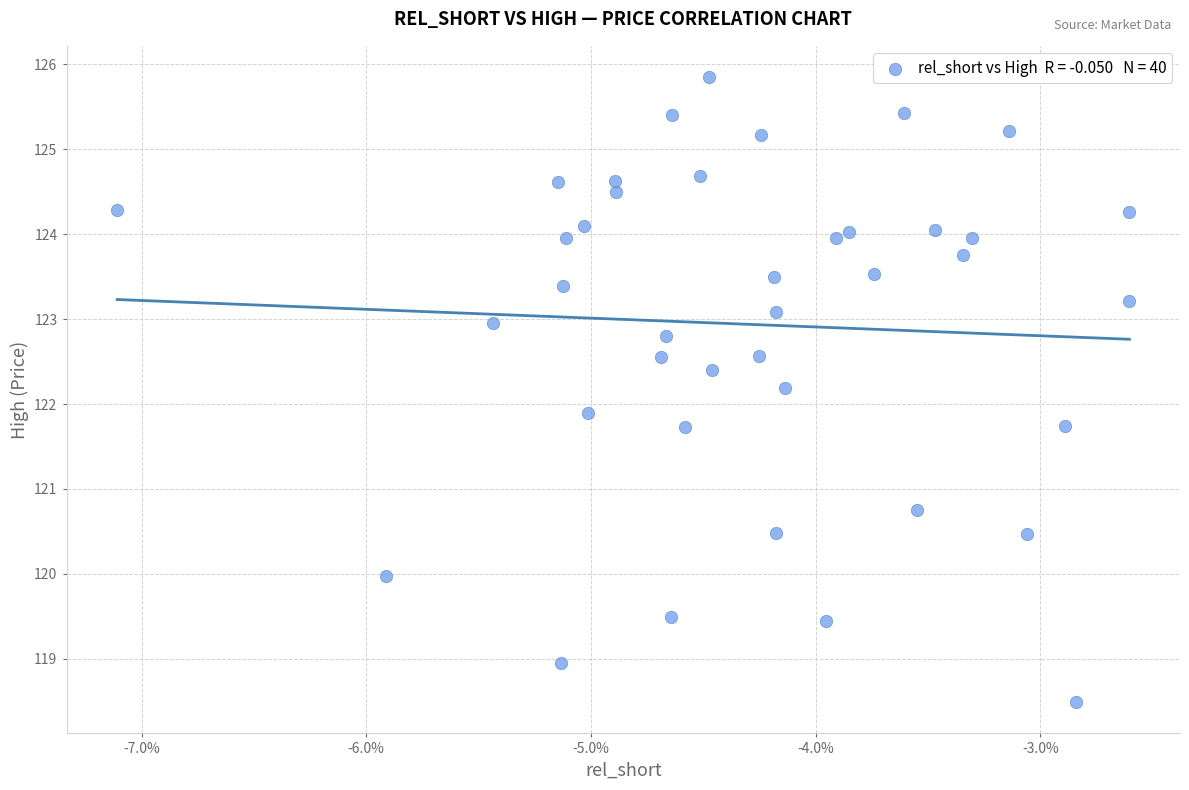

What is the range of Y values (max minus min)?

7.4